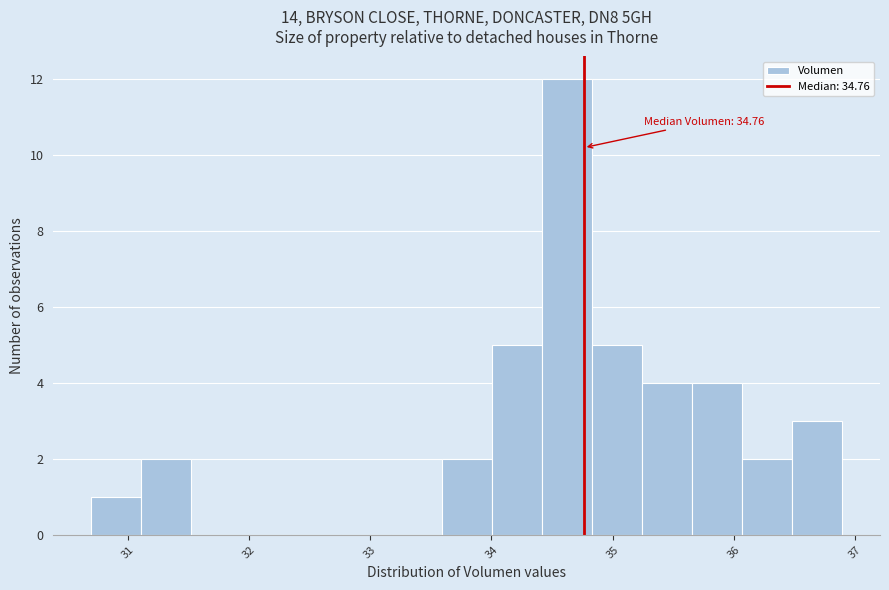

Over which range of the x-axis is the bar tallest?

34.4 to 34.8